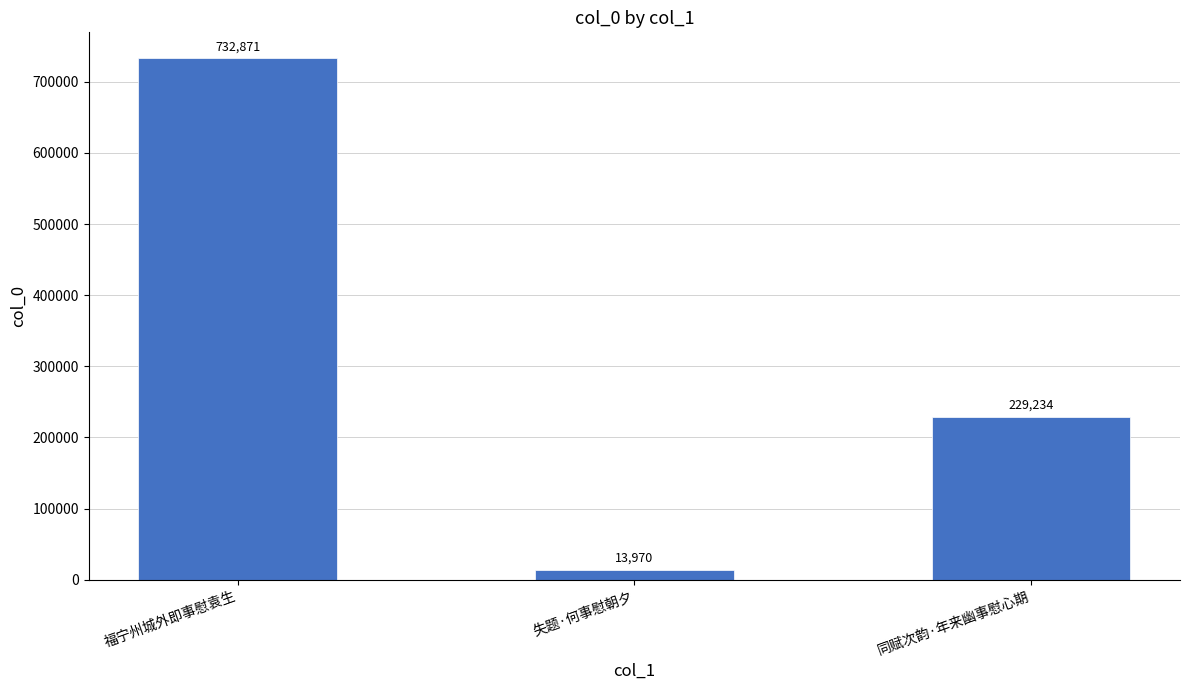

Which has a higher value, 福宁州城外即事慰袁生 or 失题·何事慰朝夕?

福宁州城外即事慰袁生